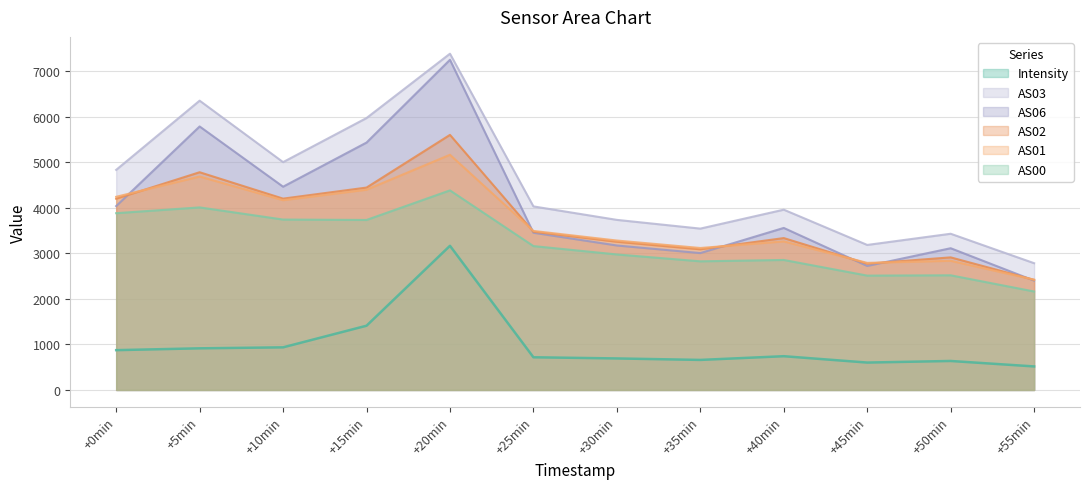

The value of AS02 at +15min is 4448.0. True or false?

True